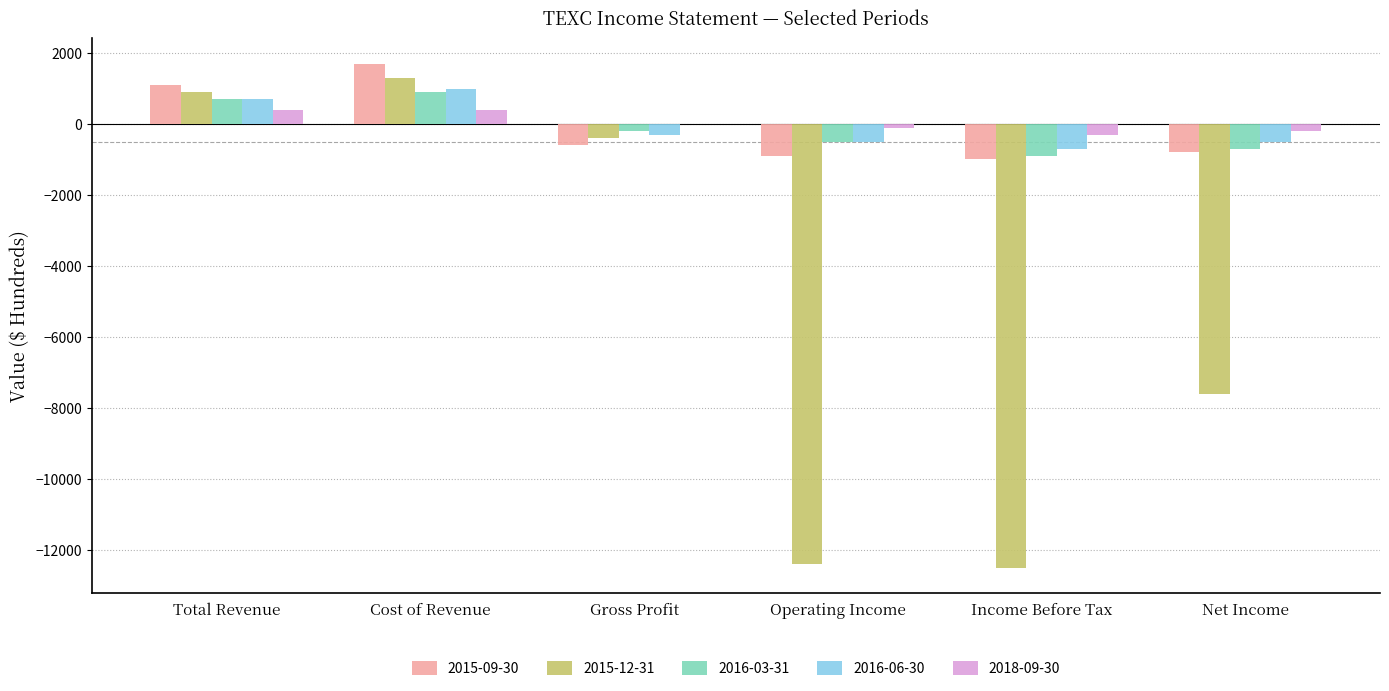

Is the value of 2015-12-31 at Total Revenue greater than the value of 2018-09-30 at Income Before Tax?

Yes